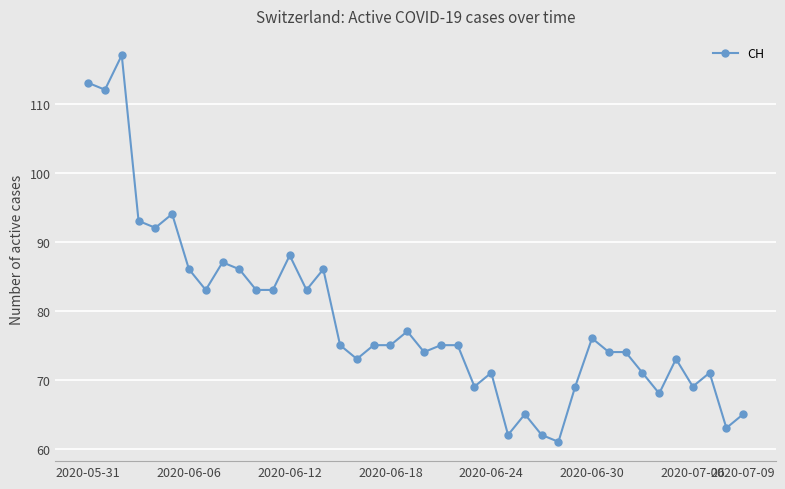

What is the minimum value shown in the chart?

61